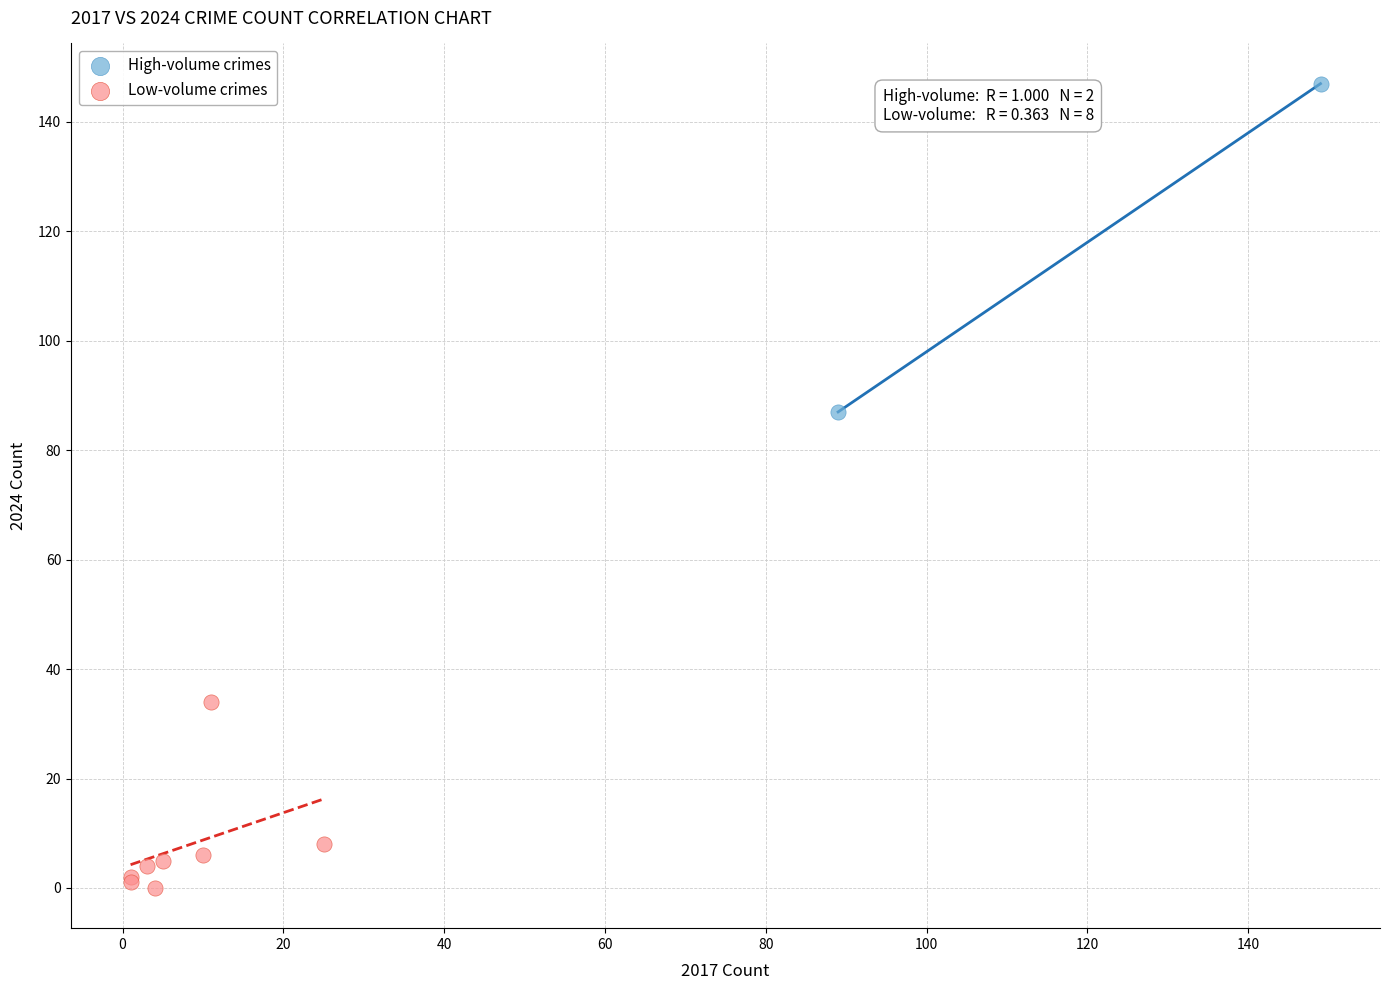

Which series contains the lowest Y value?

Low-volume crimes